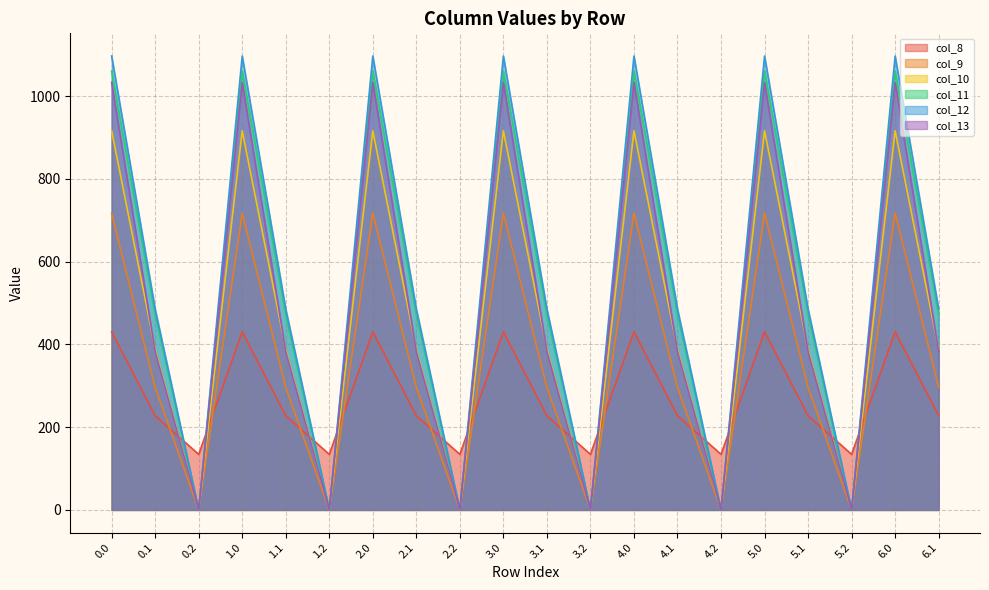

What position from the right is 0.1?

19